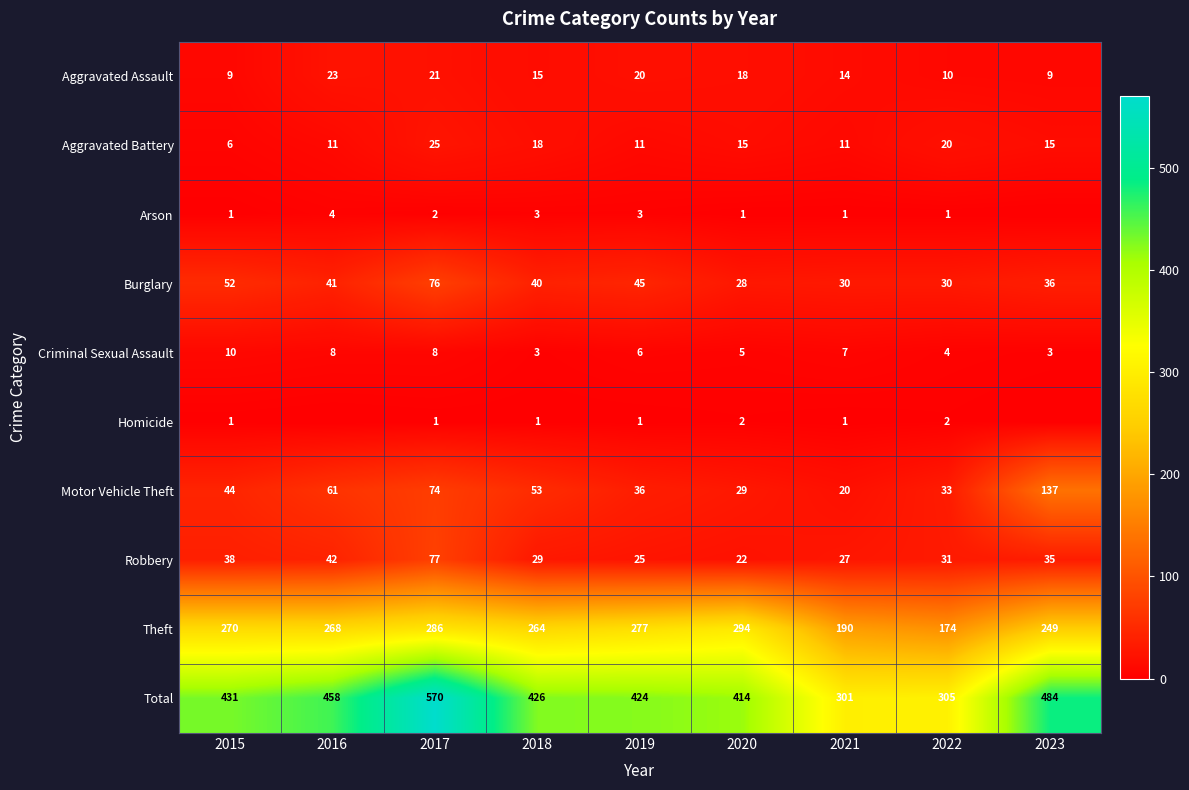

What is the difference between the maximum and second lowest values in the Aggravated Assault series?

14